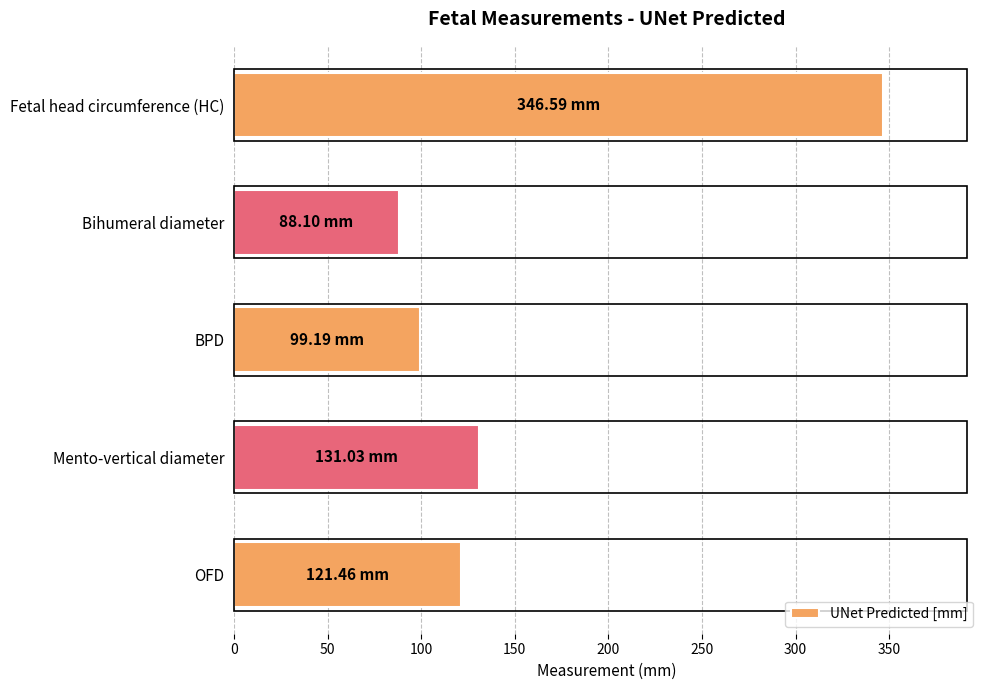

What is the change in value from OFD to Fetal head circumference (HC)?

+225.1